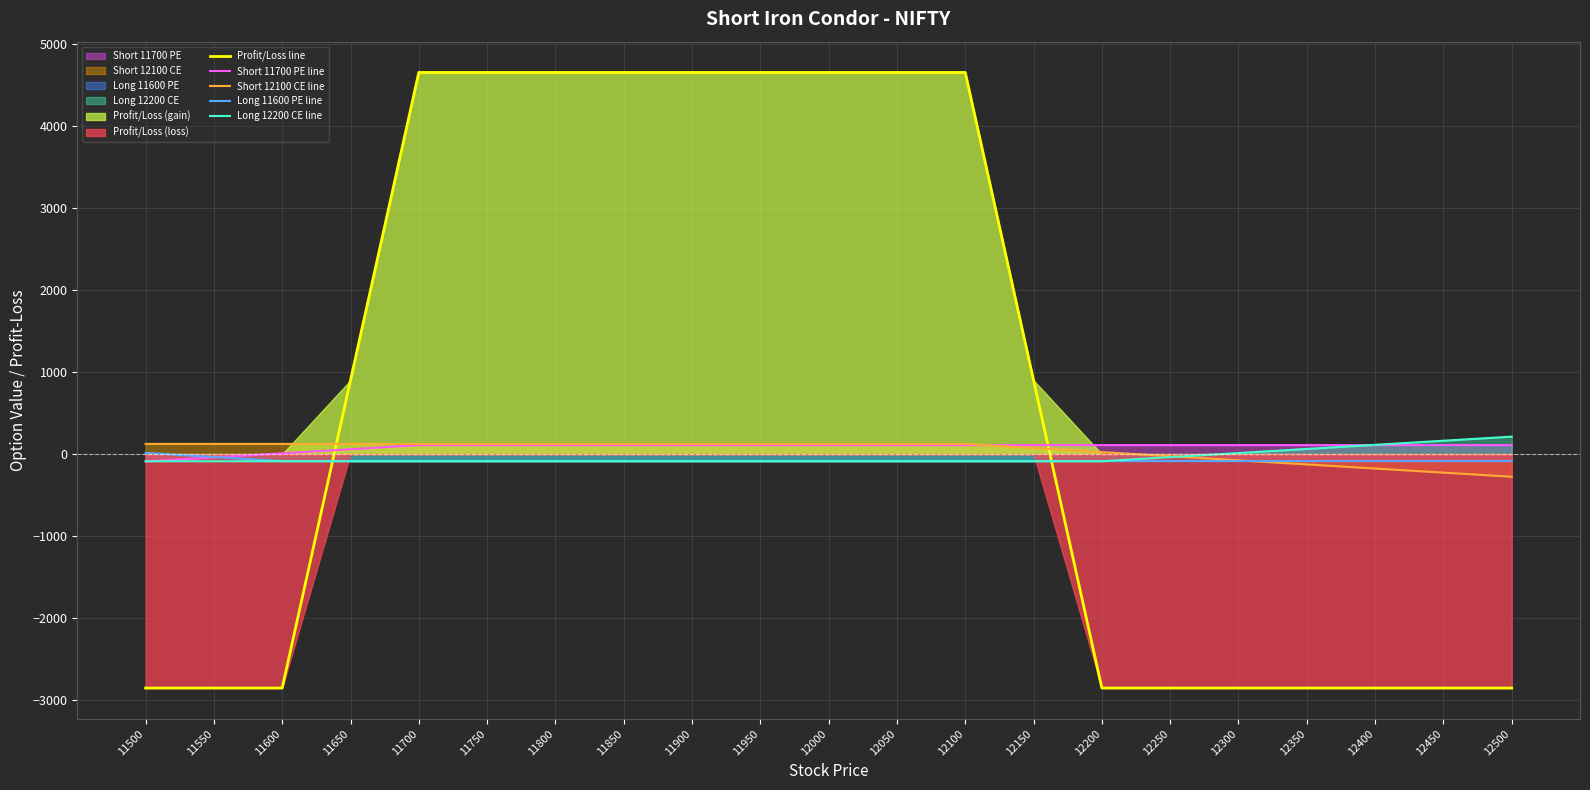

Where do Long 12200 CE line and Short 12100 CE line first cross each other?

12250 and 12300